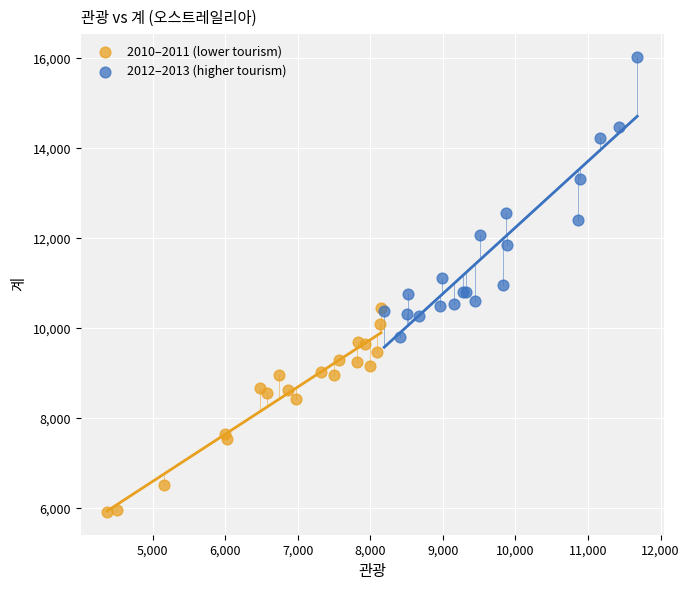

Which series reaches the maximum Y coordinate?

2012–2013 (higher tourism)